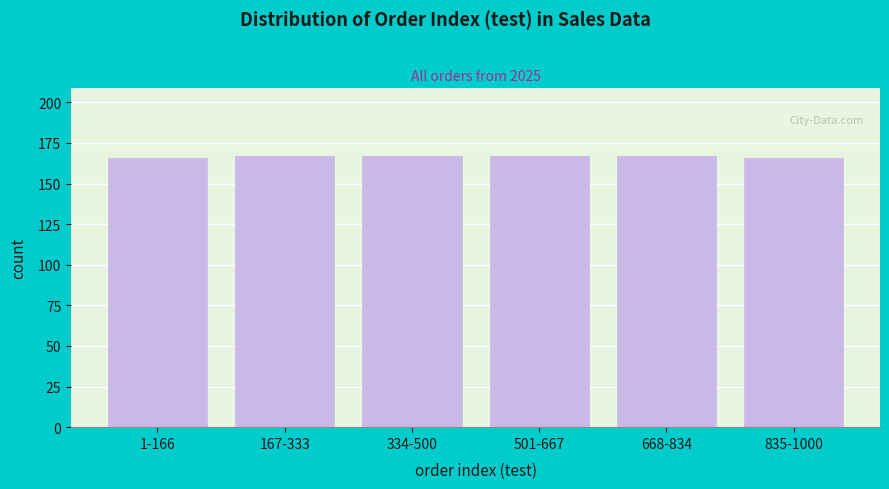

Reading right to left, extract all data points from this chart.

835-1000=166	668-834=167	501-667=167	334-500=167	167-333=167	1-166=166